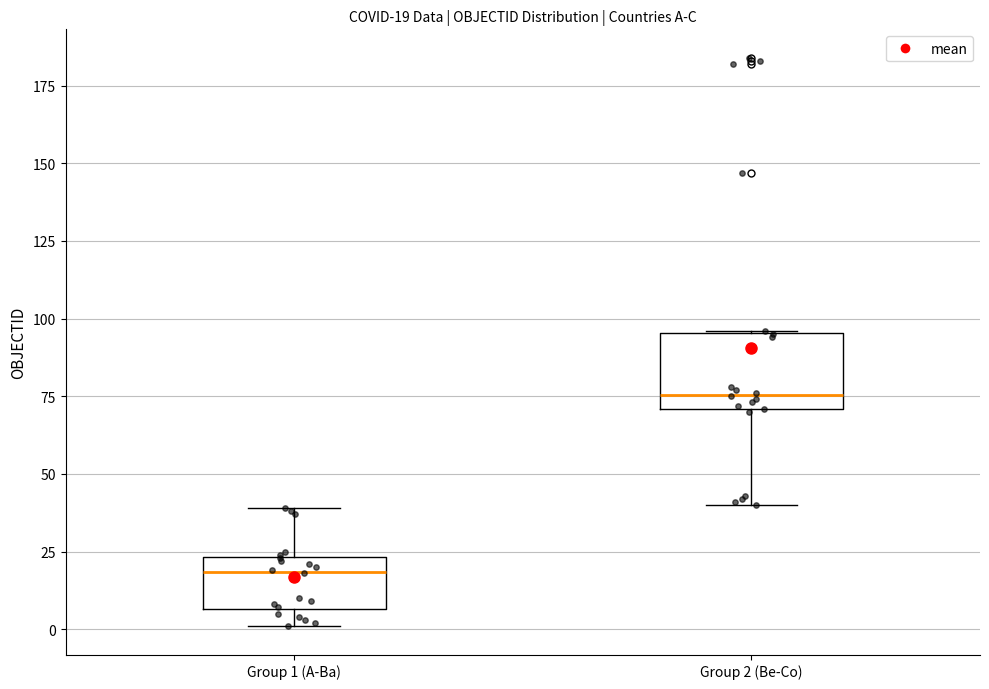

Which box has the highest median line?

Group 2 (Be-Co)